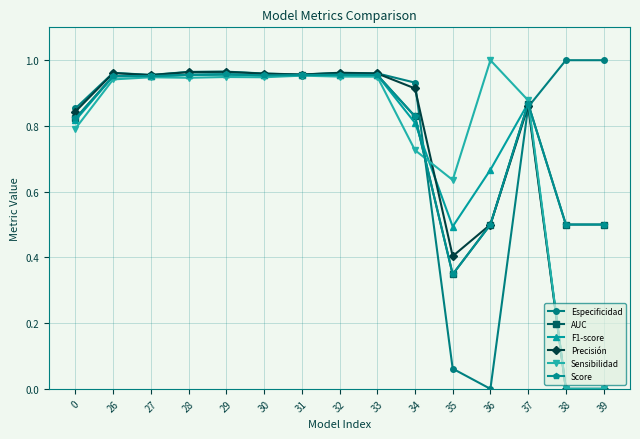

At which label does Especificidad reach its minimum?

36